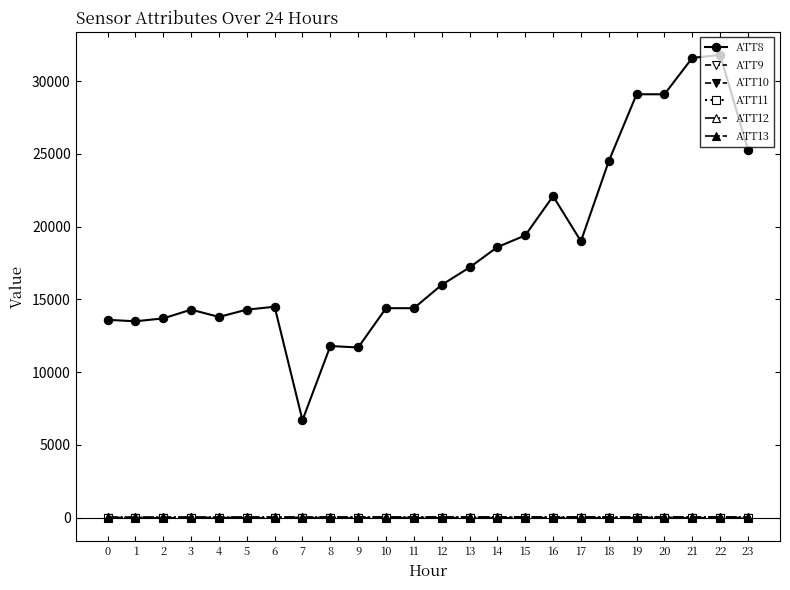

How many lines are shown in the chart?

6